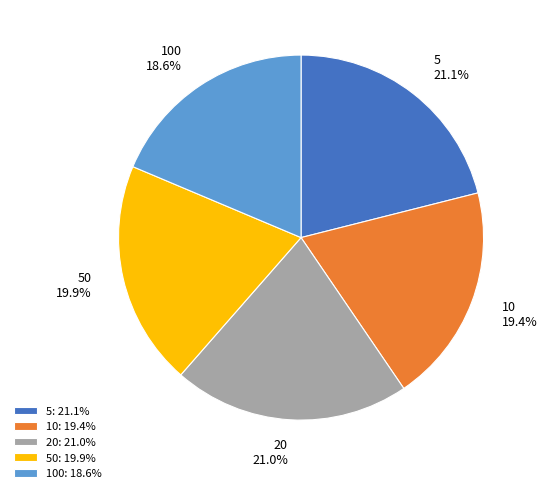

What percentage is NOT represented by 20?

79.0%